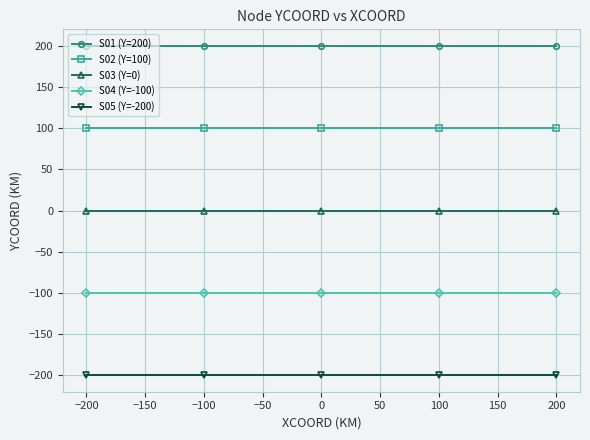

True or false: S04 (Y=-100) has more than 2 points higher than both neighbors.

False